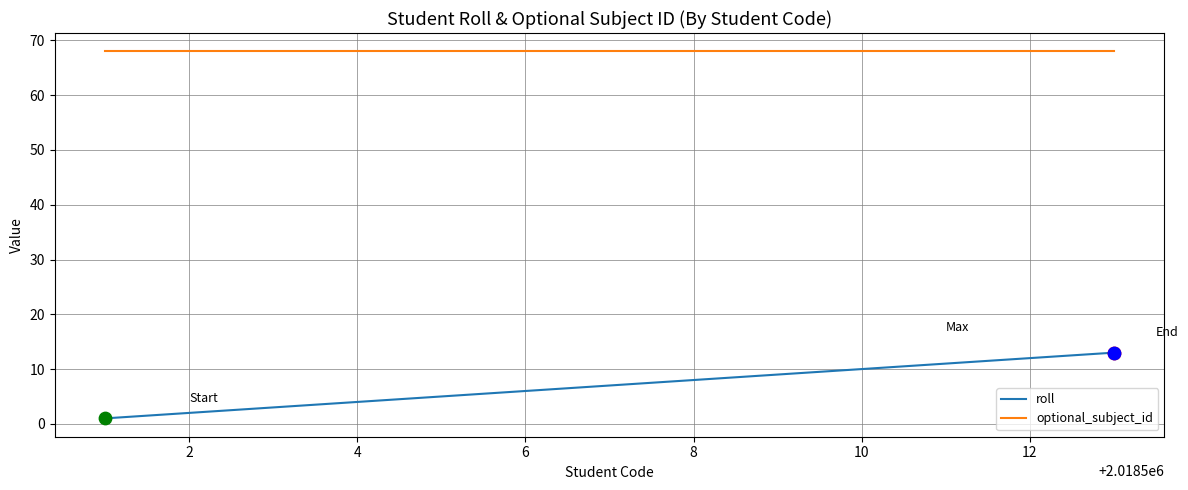

Which series has the largest range (max minus min)?

roll